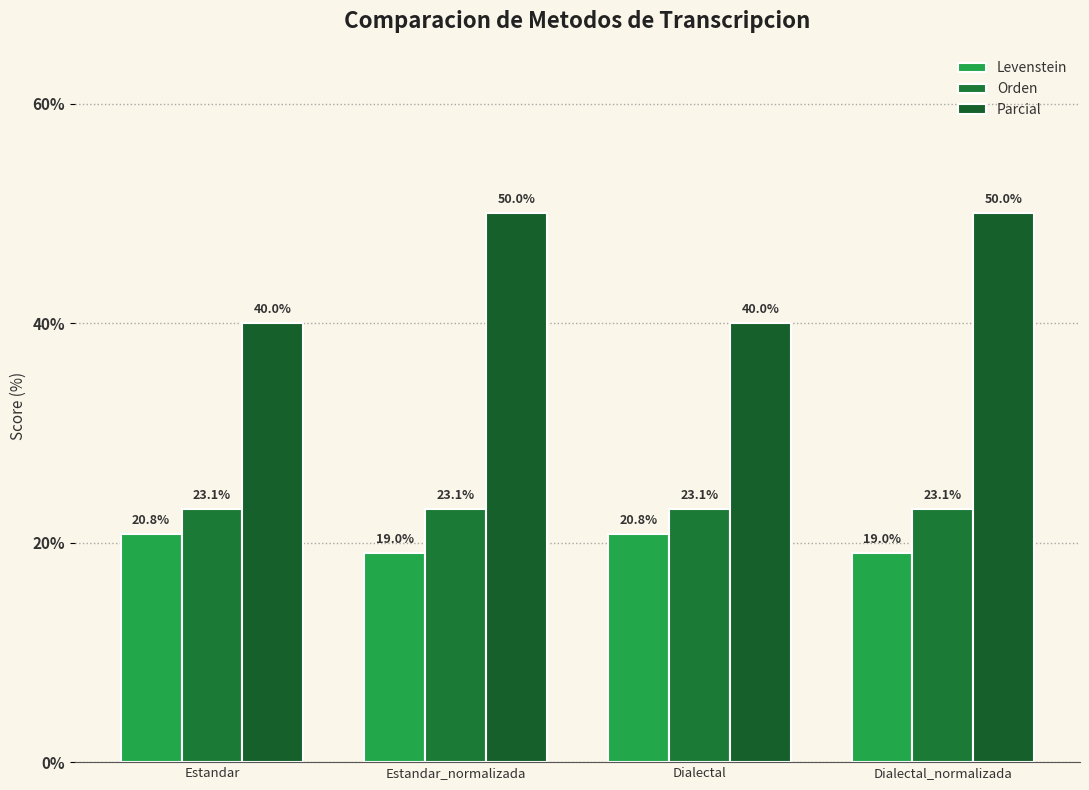

What is the smallest value displayed?

19.0